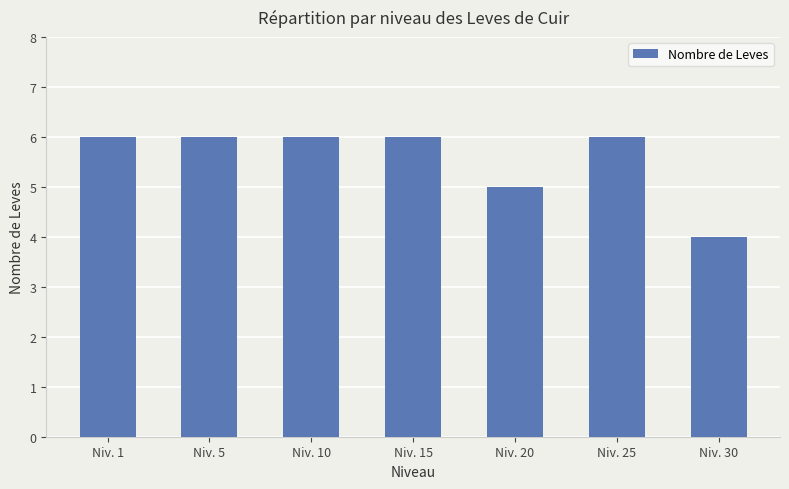

Which has a higher value, Niv. 10 or Niv. 20?

Niv. 10